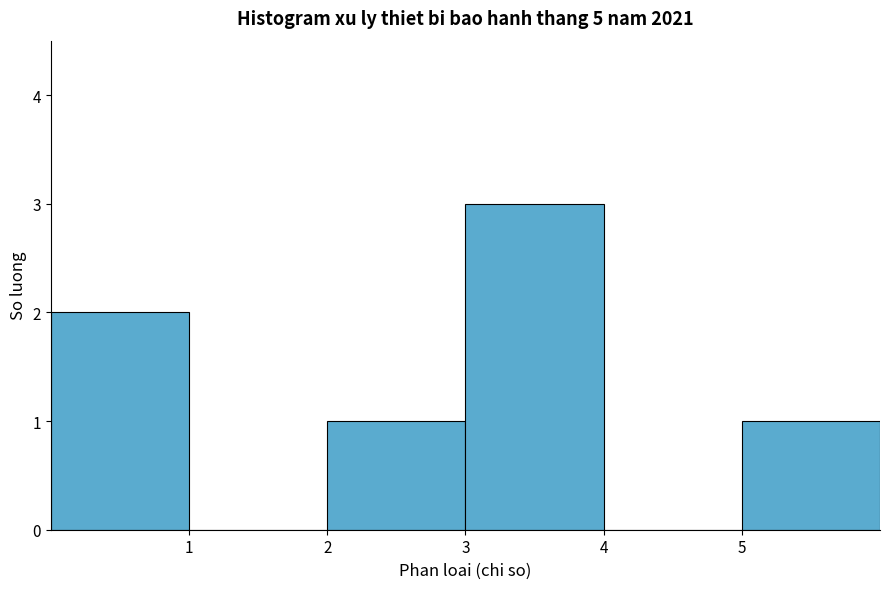

How tall is the bar that spans 2 to 3 on the x-axis? The values are not printed on the chart, so give them approximately, as read against the axis.

1